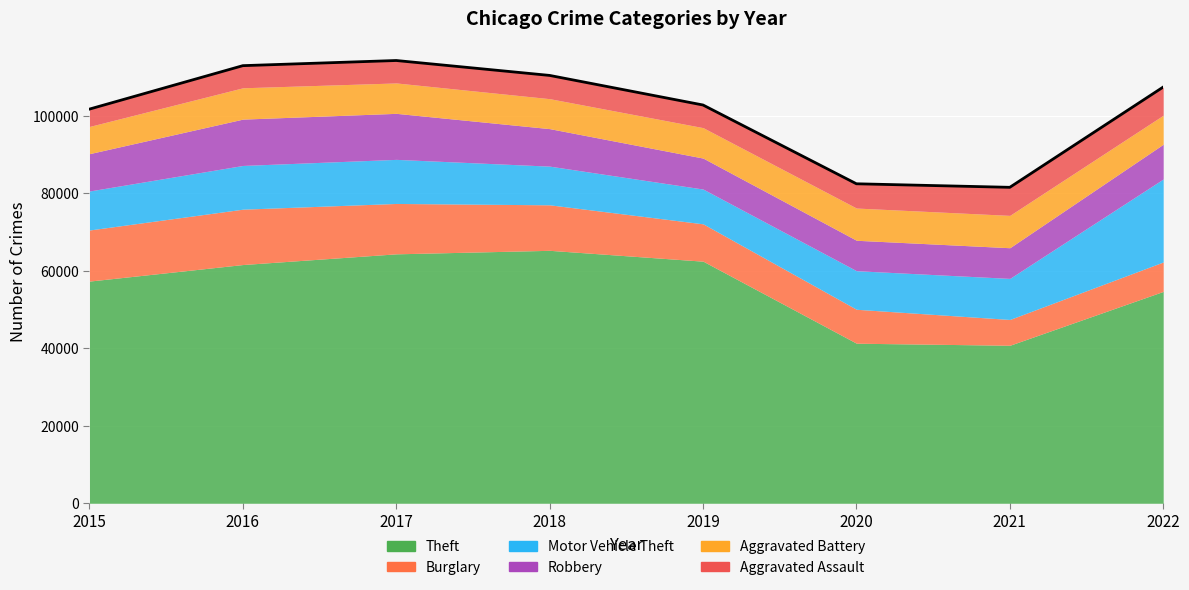

Where does the Aggravated Battery series first go above 7857?

2016